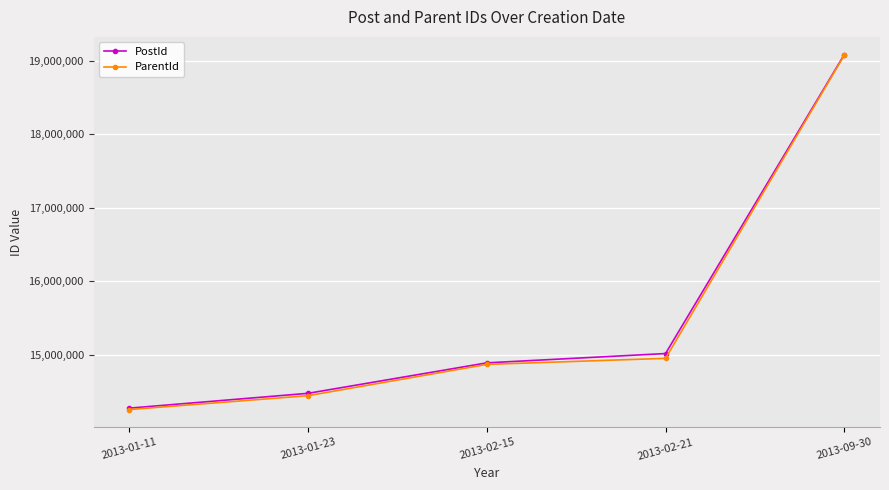

Reading left to right, what are all the values shown in this chart?

PostId: 2013-01-11=14270431	2013-01-23=14472345	2013-02-15=14887179	2013-02-21=15014064	2013-09-30=19084978
ParentId: 2013-01-11=14251474	2013-01-23=14440231	2013-02-15=14866261	2013-02-21=14948467	2013-09-30=19077155